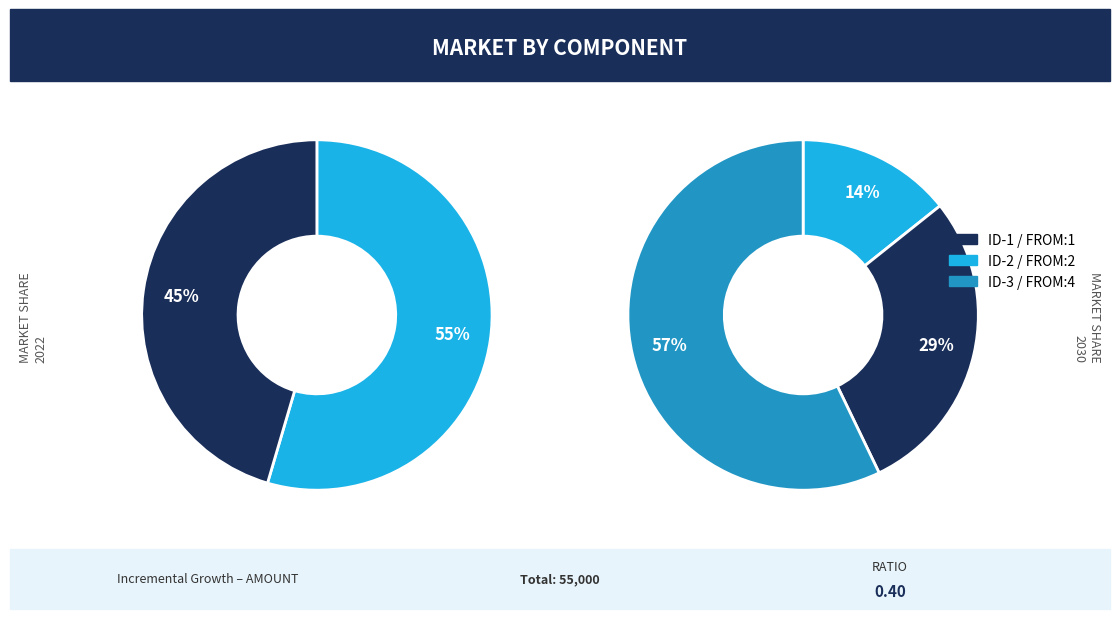

How many segments does this pie chart have?

2